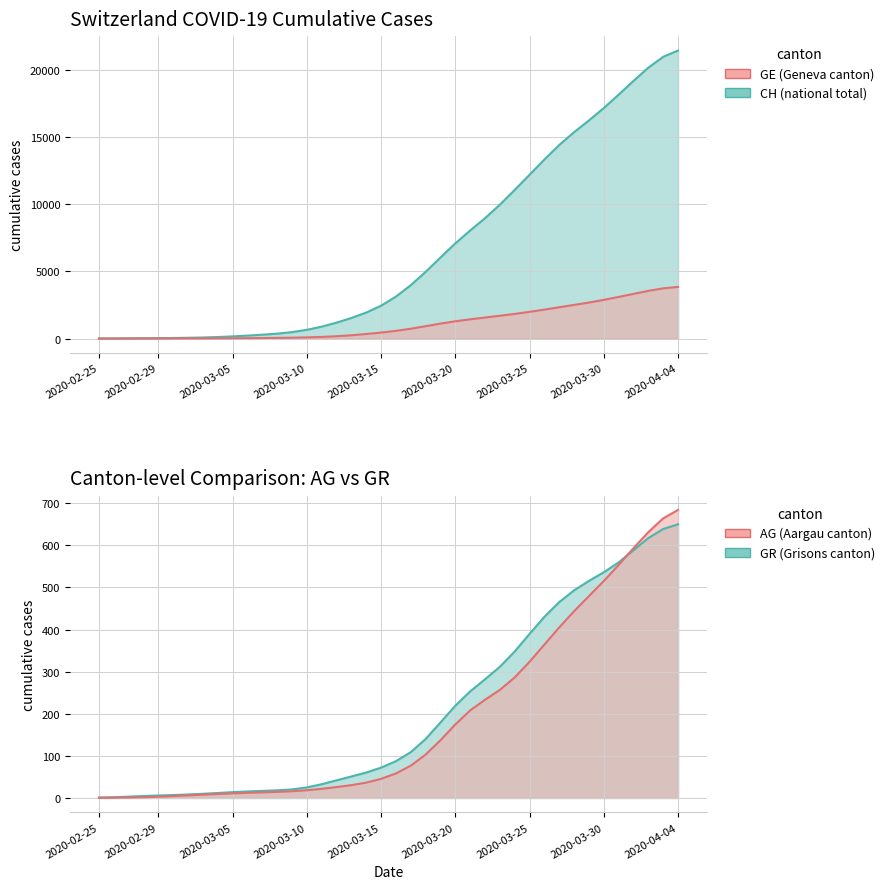

True or false: CH has a value of 1065.5 at 17.

False